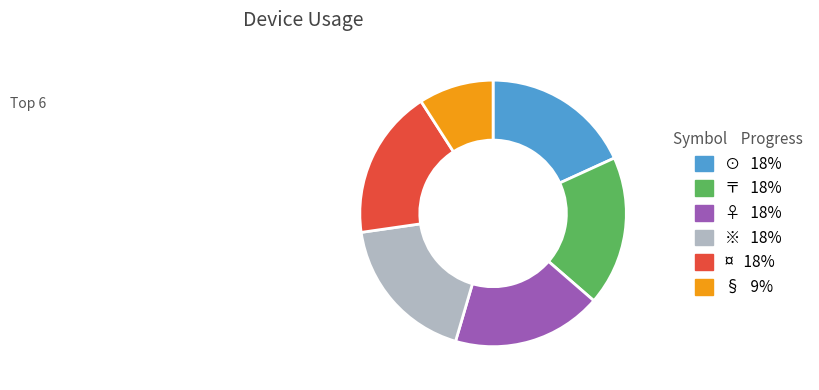

Which has a higher value, ¤ or §?

¤